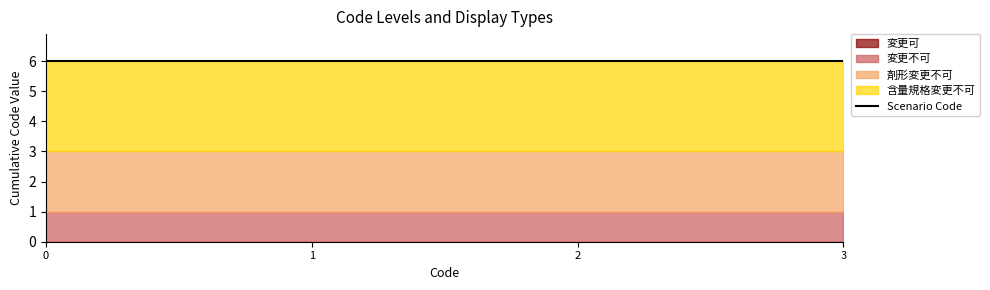

What is the value of the 剤形変更不可 point at the 2nd from the left?

2